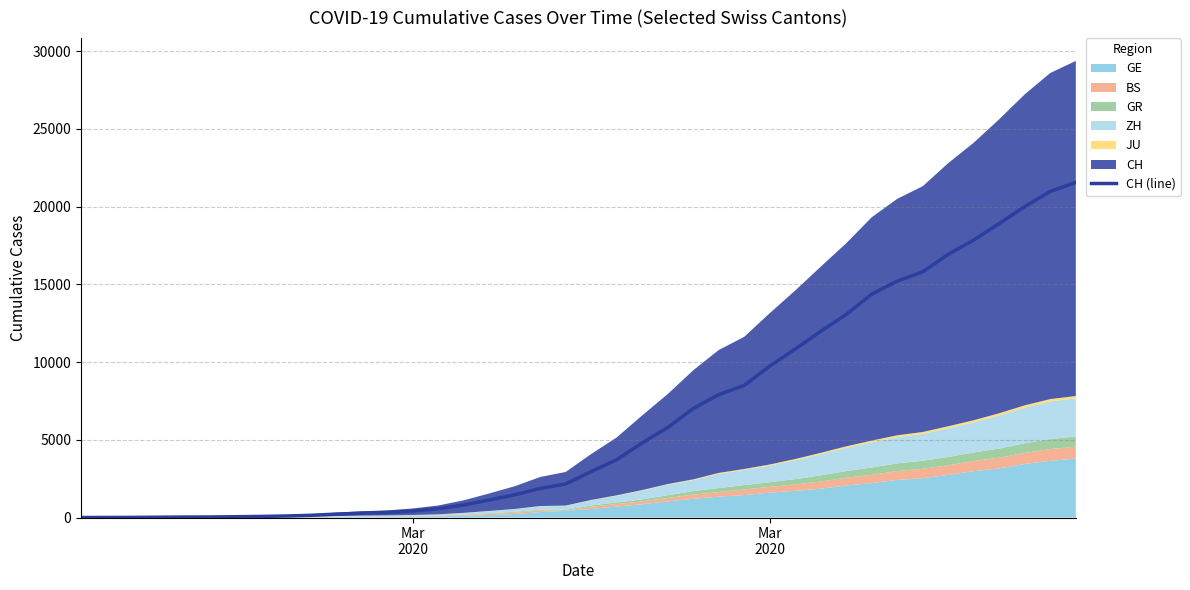

Reading left to right, what are all the values shown in this chart?

0	4	8	20	30	36	50	69	97	142	219	280	327	419	569	806	1124	1461	1866	2160	2954	3722	4801	5788	7014	7904	8498	9735	10838	11975	13064	14367	15207	15809	16928	17852	18915	20005	20978	21554